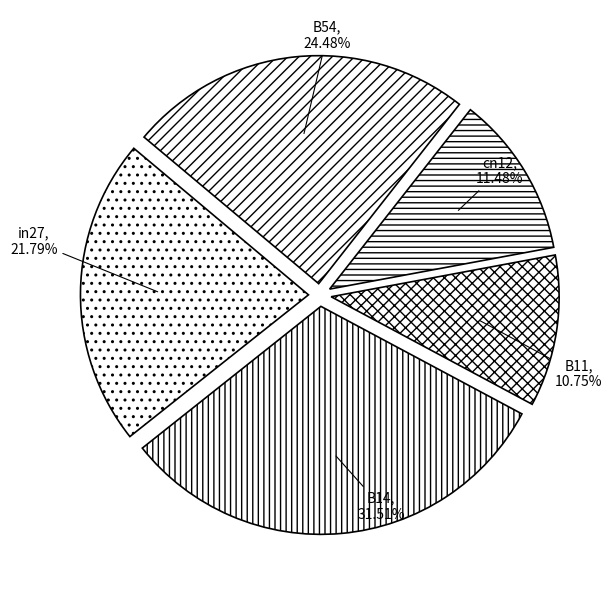

Is the sum of B54 and B14 greater than half?

Yes